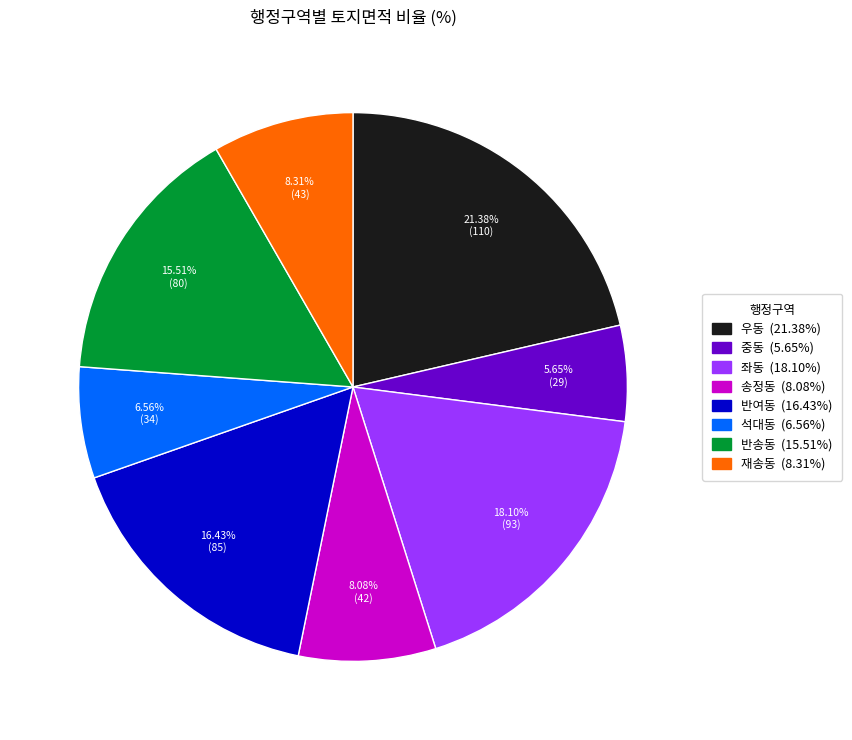

Is the sum of 반송동 (15.51%) and 중동 (5.65%) greater than half?

No